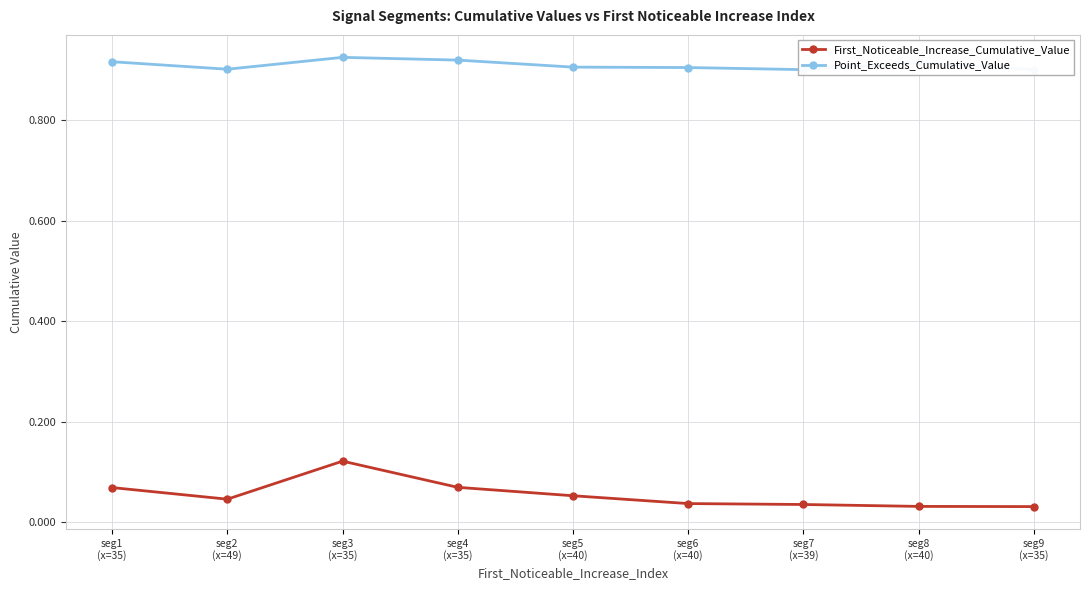

Count the First_Noticeable_Increase_Cumulative_Value values in the range 0 to 1.

9